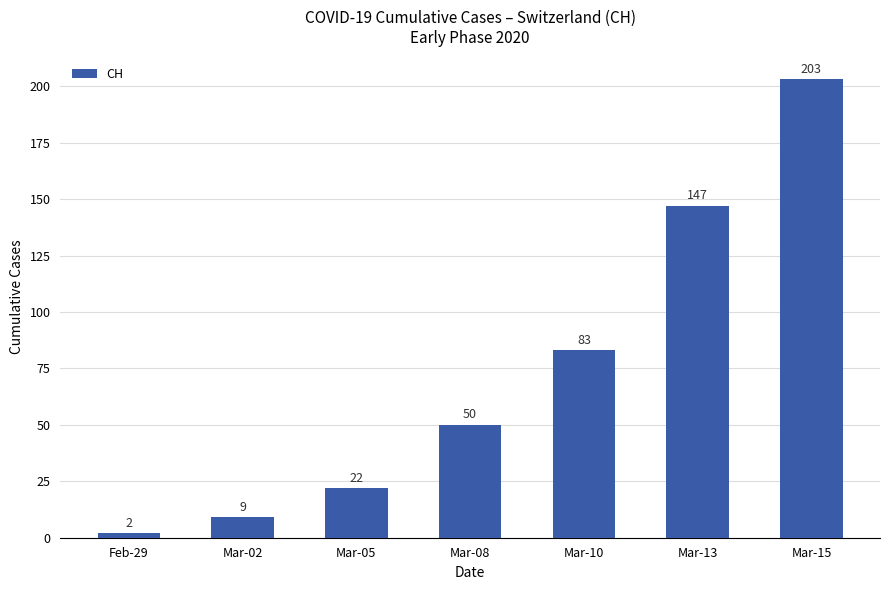

Rank the categories by value from lowest to highest.

Feb-29, Mar-02, Mar-05, Mar-08, Mar-10, Mar-13, Mar-15